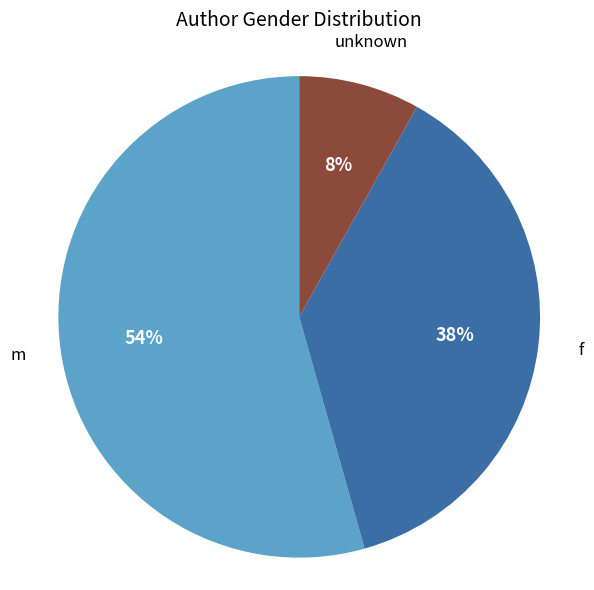

To the nearest percent, what is the difference between the largest and smallest slice percentages?

46%